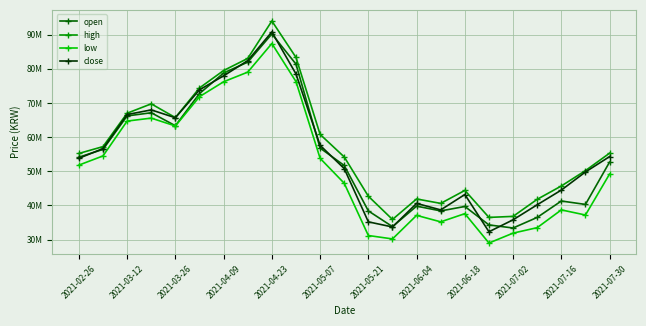

At which label does low first exceed 49200000?

2021-02-26